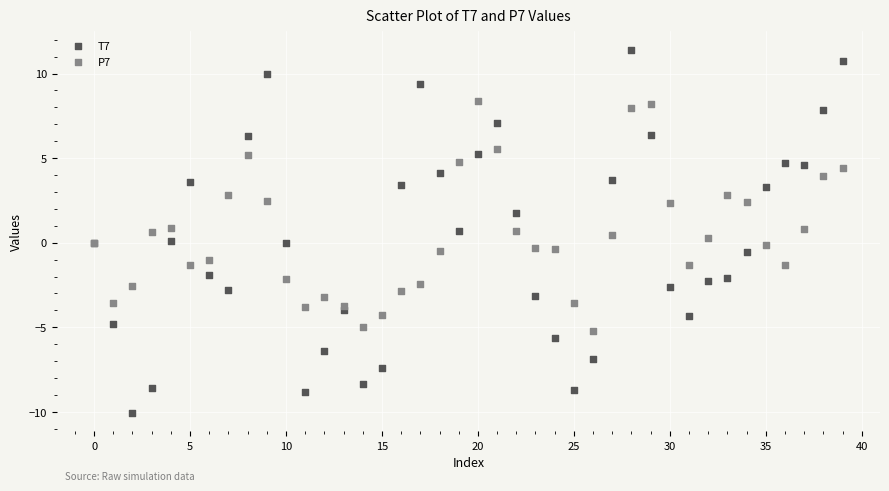

What are all the series names shown in the legend?

T7, P7